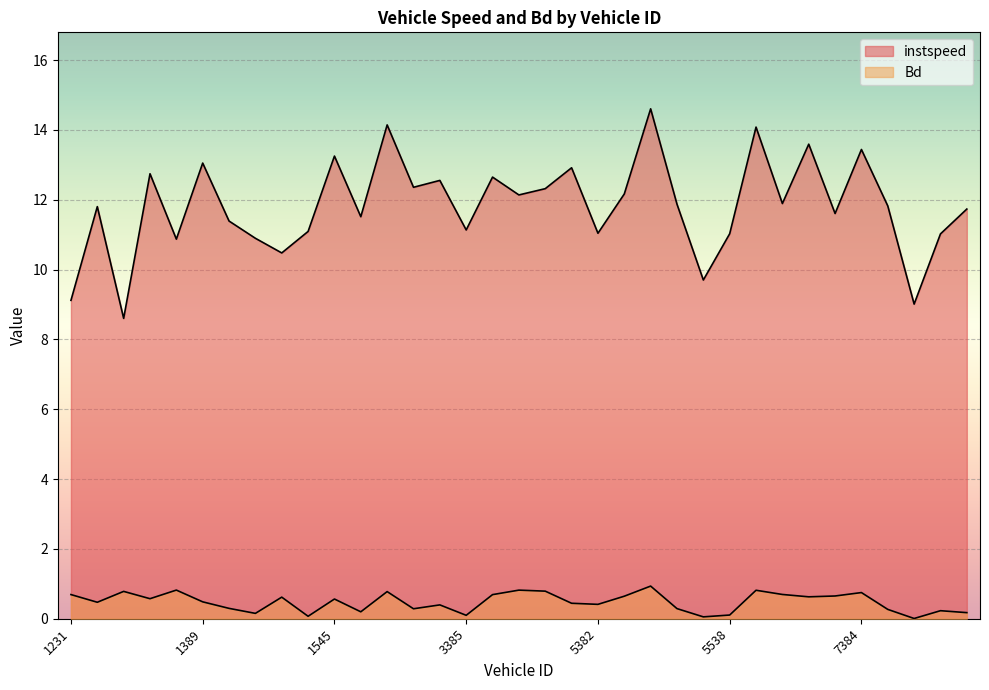

How many data points in instspeed are less than 11?

7